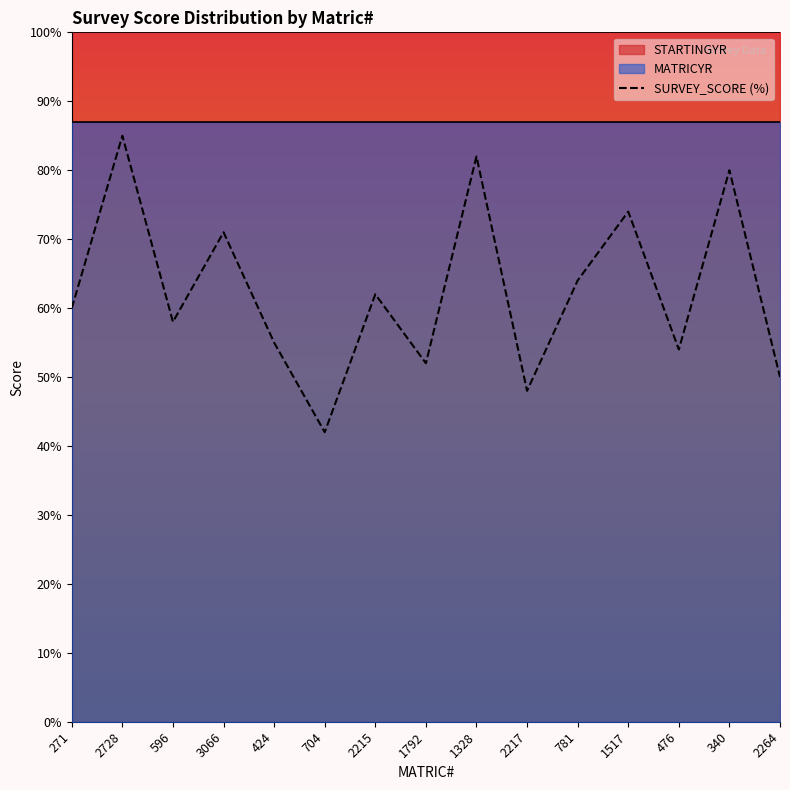

Reading left to right, what are all the values shown in this chart?

271=60	2728=85	596=58	3066=71	424=55	704=42	2215=62	1792=52	1328=82	2217=48	781=64	1517=74	476=54	340=80	2264=50